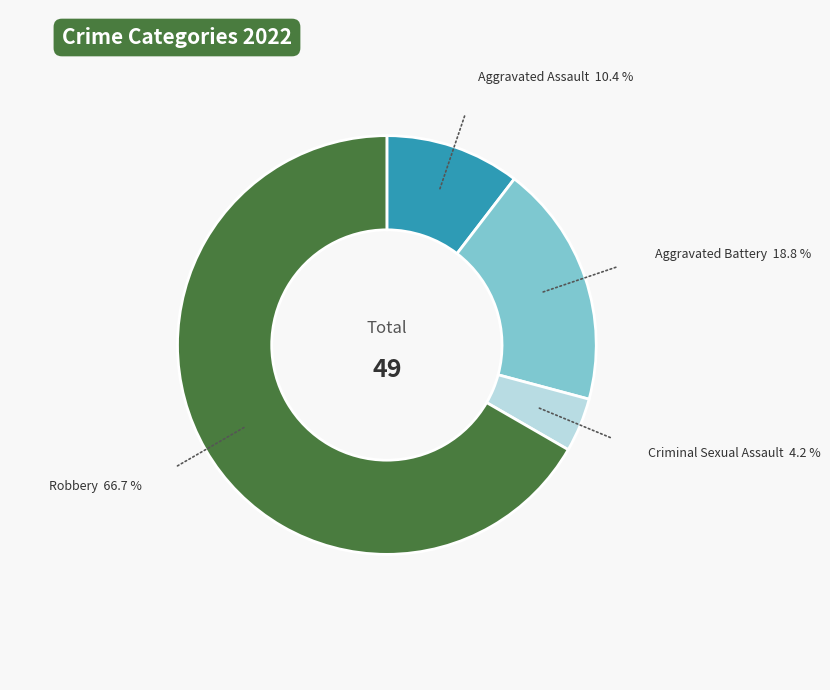

Is there any slice that represents more than half of the pie?

Yes